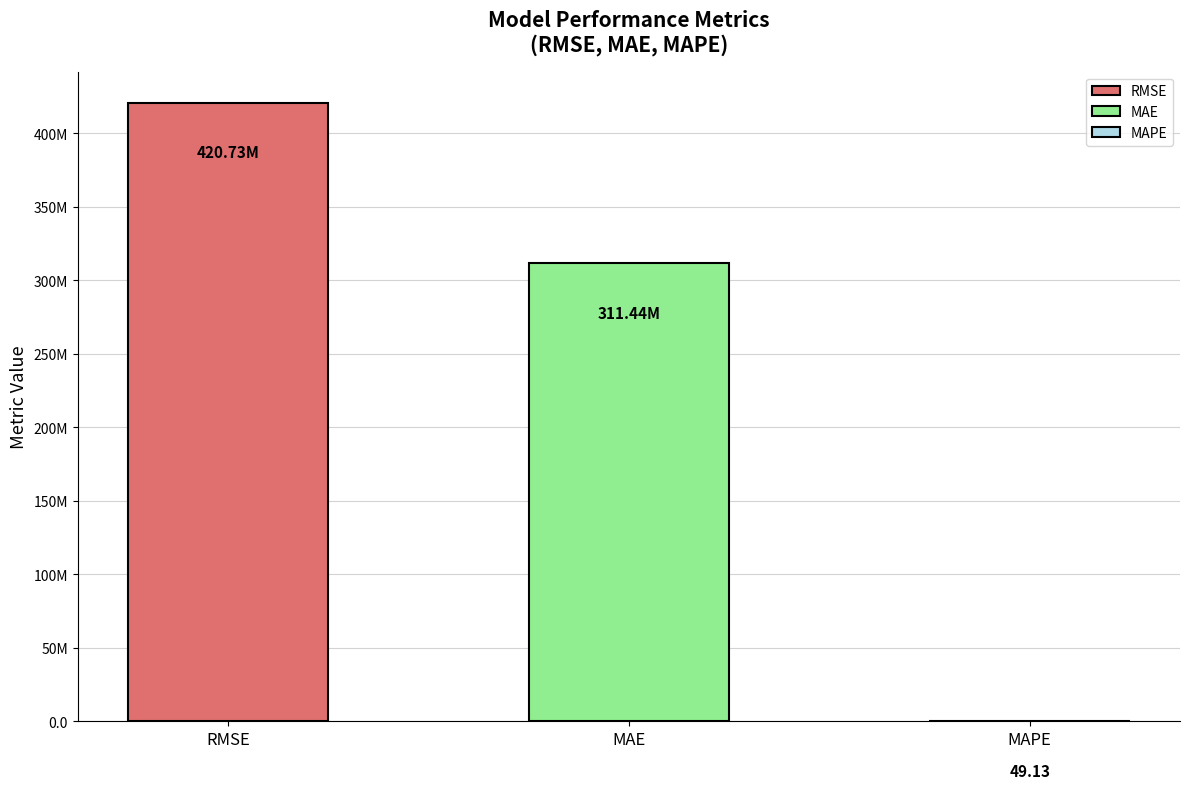

Count the number of categories in the chart.

3